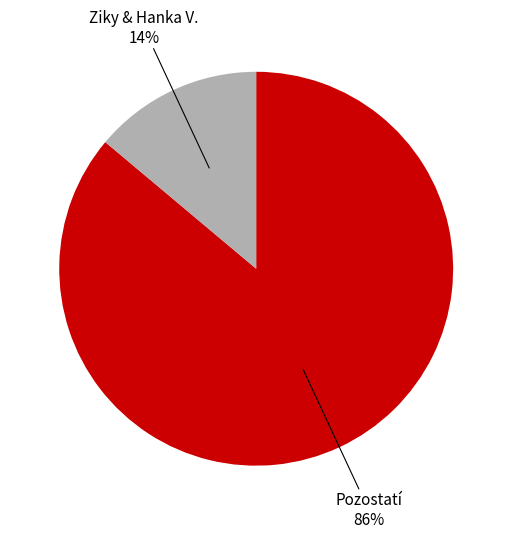

To the nearest percent, what is the difference between the largest and smallest slice percentages?

72%